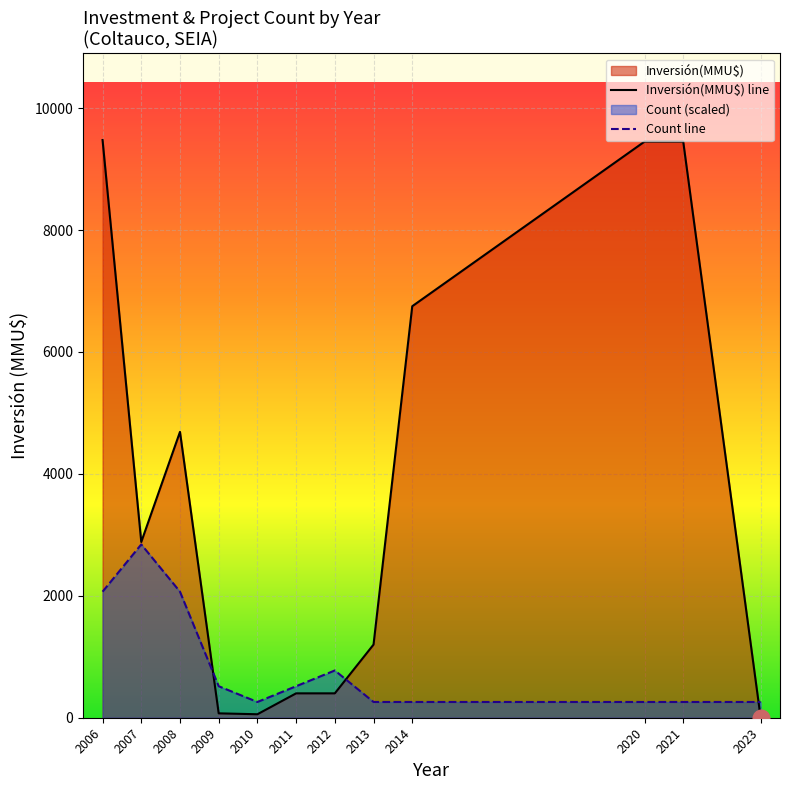

After their last crossing, which series has the higher values: Inversión(MMU$) line or Count line?

Count line